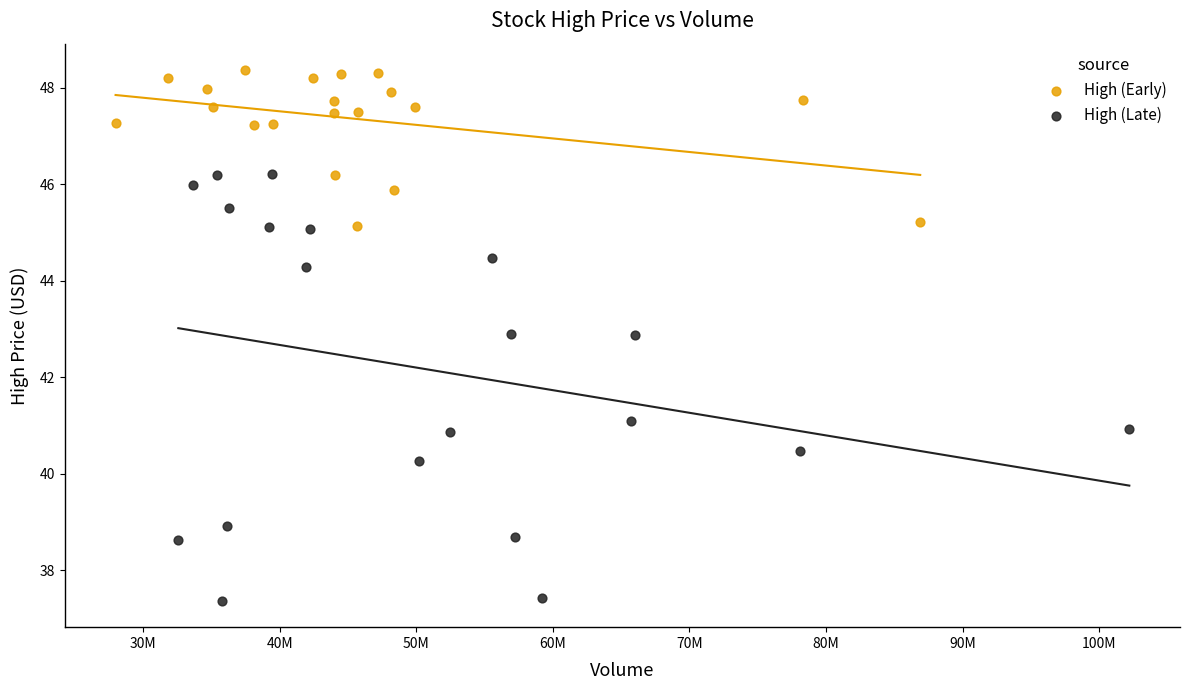

Which series has the widest spread of Y values?

High (Late)